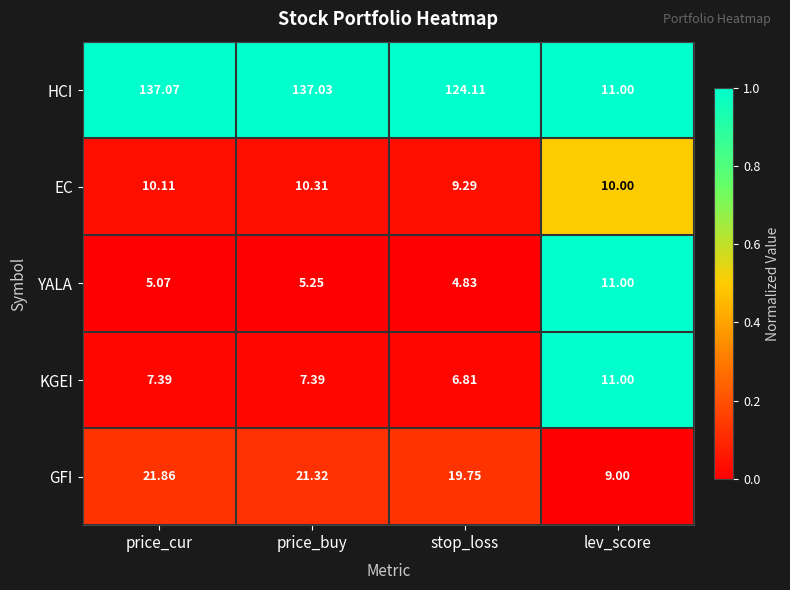

List the labels in order of YALA value, largest first.

lev_score, price_buy, price_cur, stop_loss